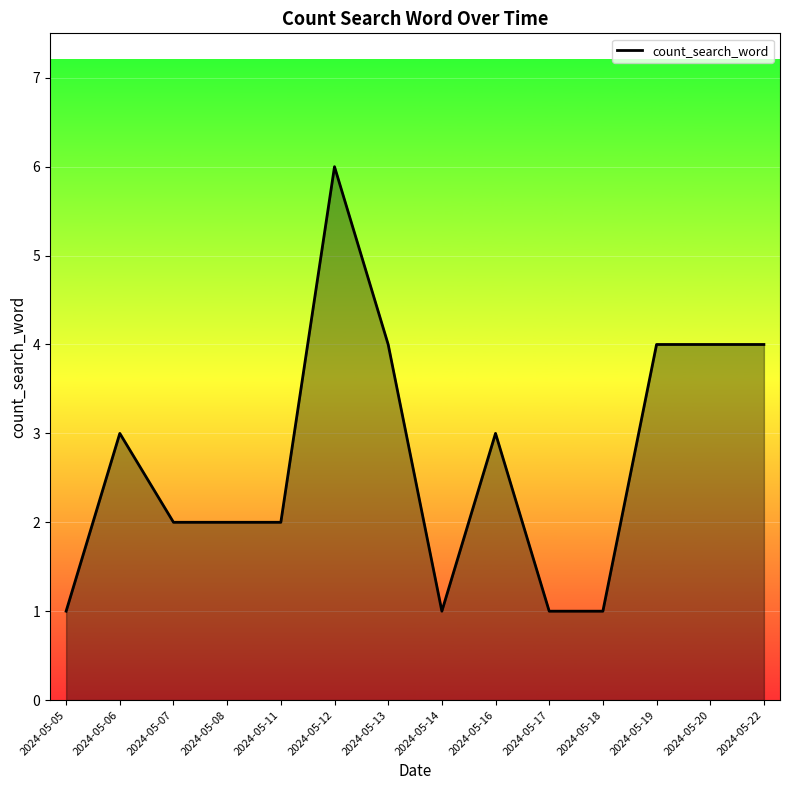

What is the change in value from 2024-05-08 to 2024-05-13?

+2